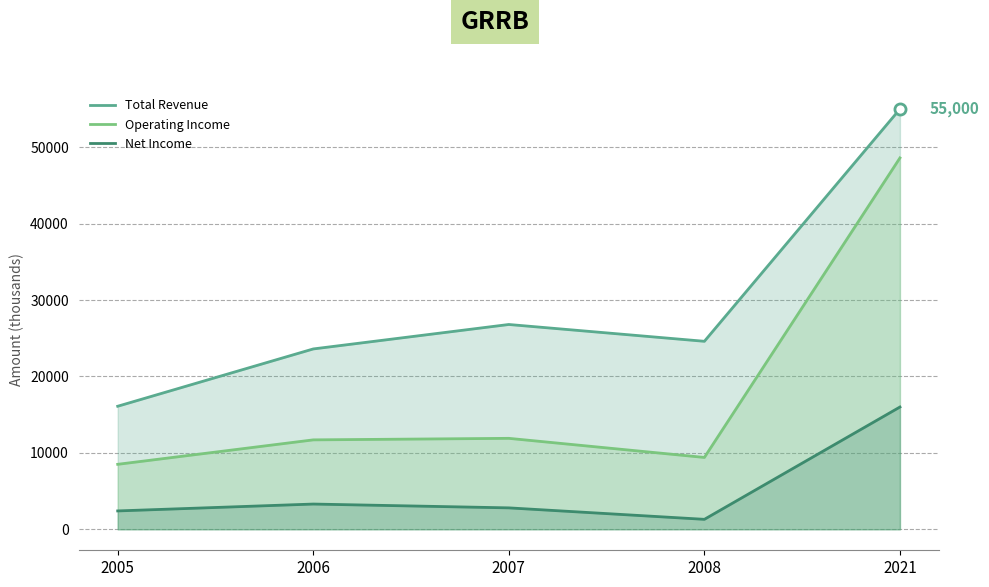

Which label corresponds to the smallest value in the chart?

2008